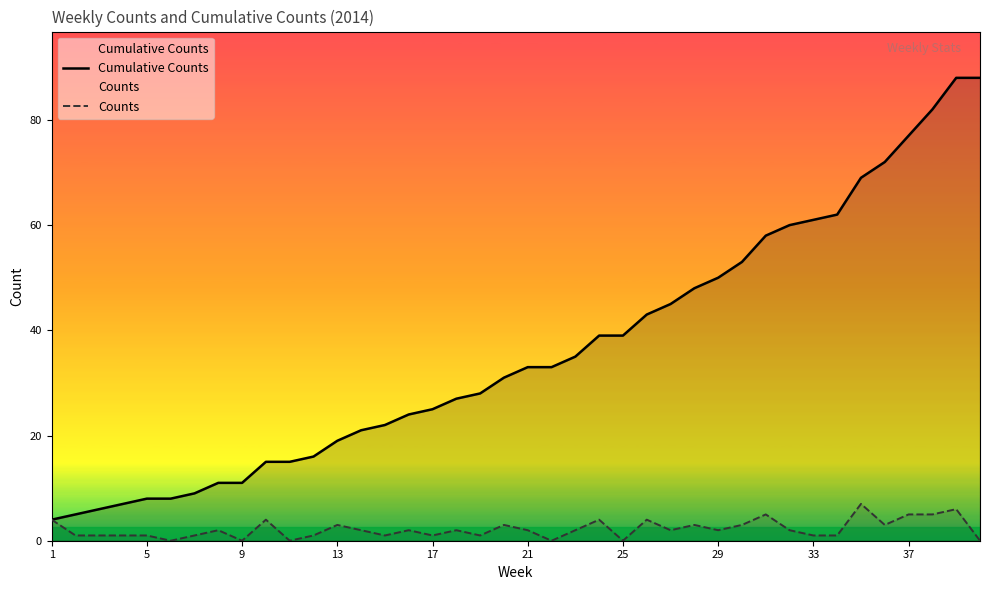

What is the difference between the maximum and minimum values in the Cumulative Counts series?

84